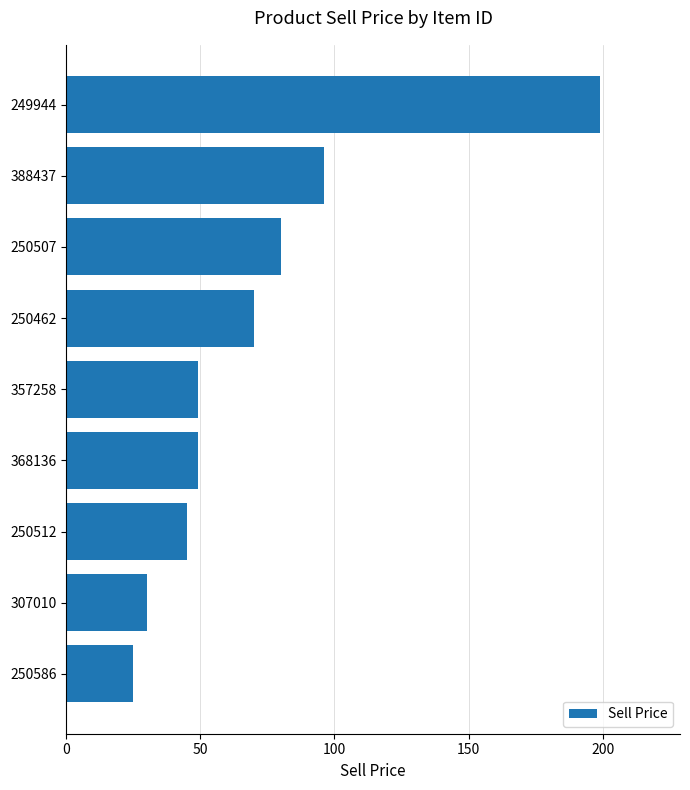

Does the chart contain any negative values?

No